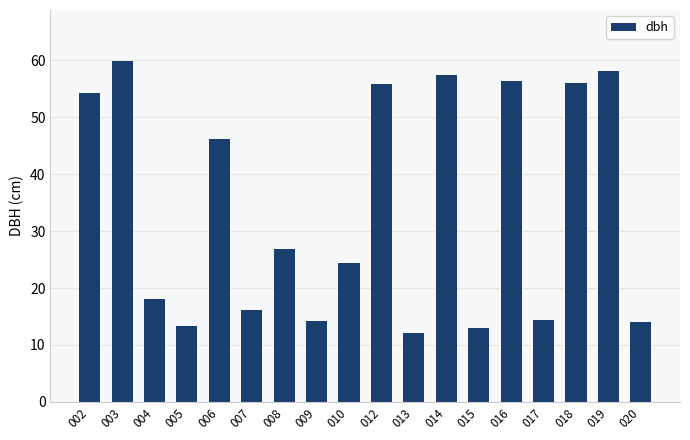

The value at 013 is 12.1. True or false?

True